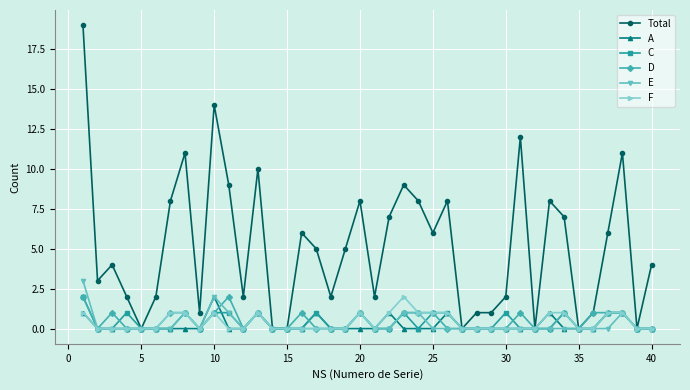

Which series has the largest range (max minus min)?

Total